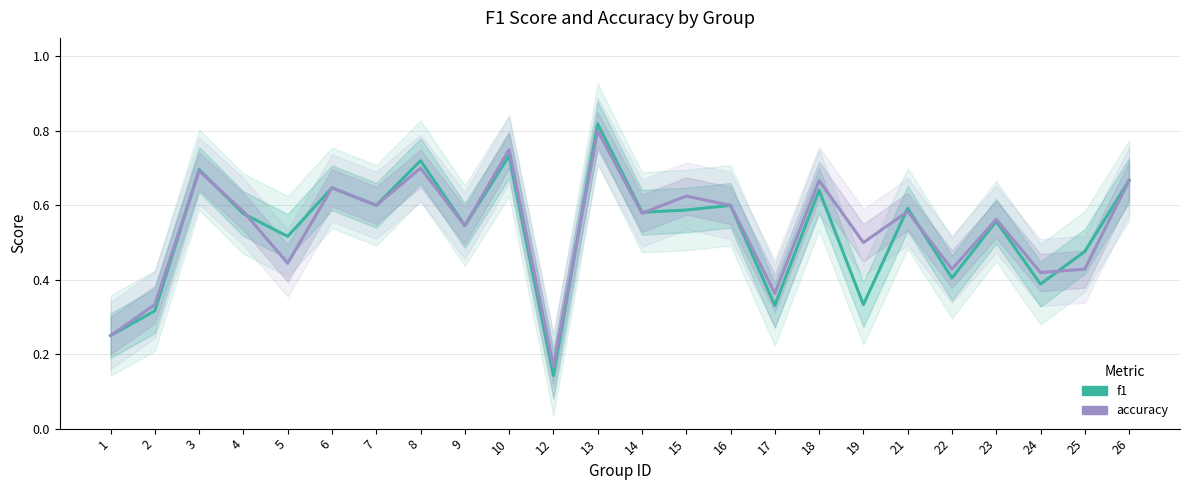

What is the greatest value displayed?

0.8